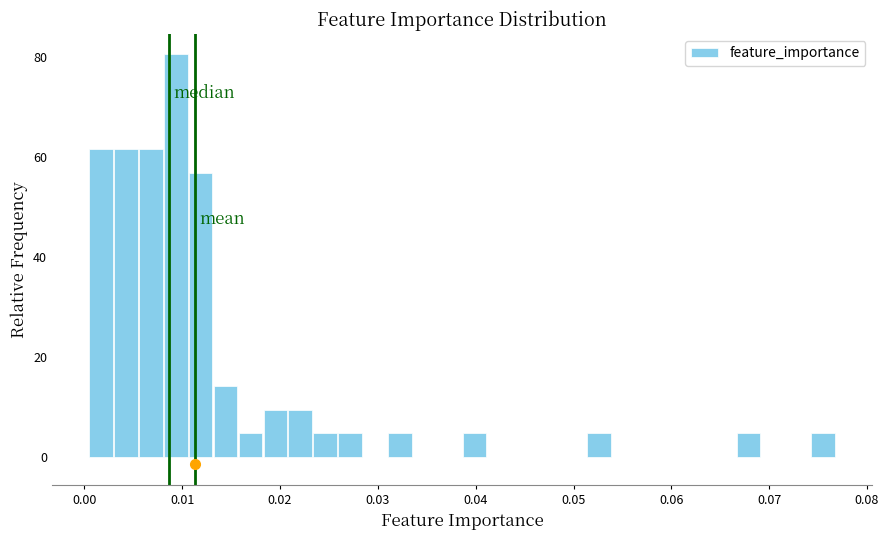

Read against the x-axis, roughly where is the centre of the tallest bar?

0.009